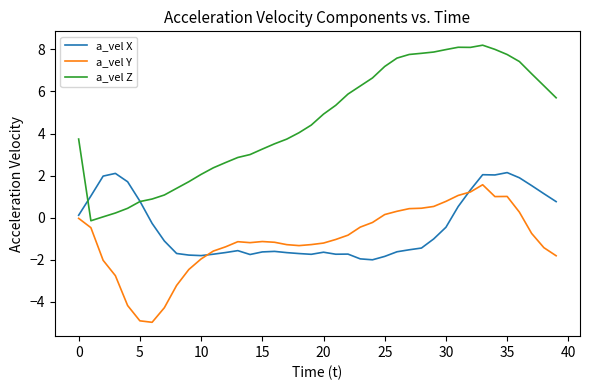

Which series has the largest total across all categories?

a_vel Z